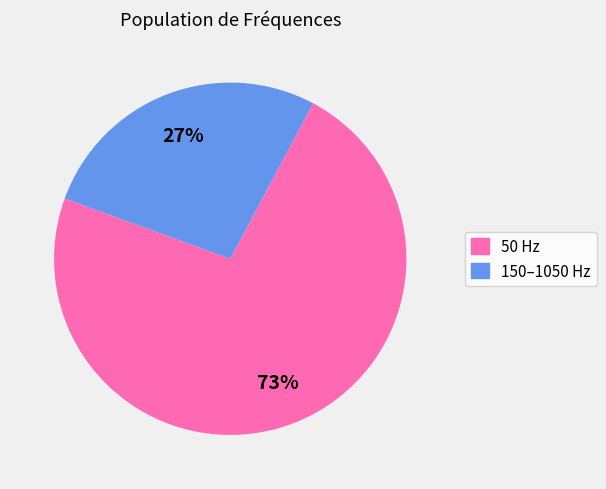

To the nearest percent, what is the average slice percentage?

50%